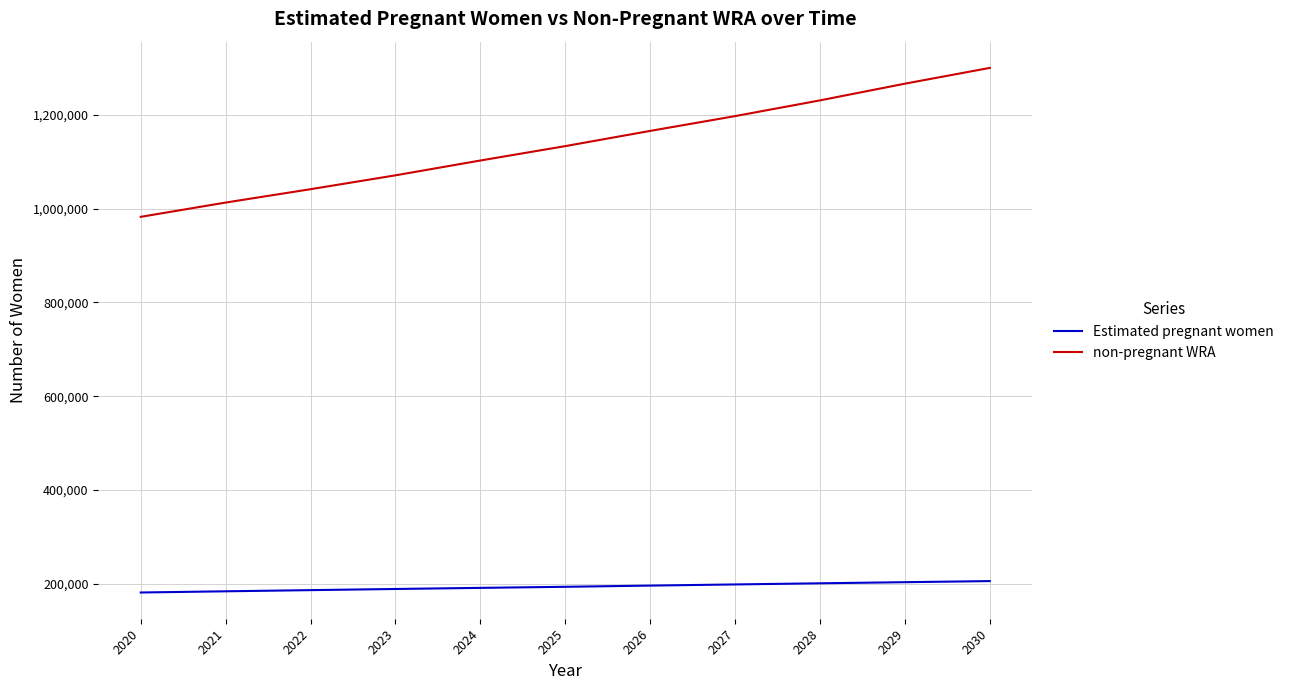

What is the maximum value shown in the chart?

1300301.3